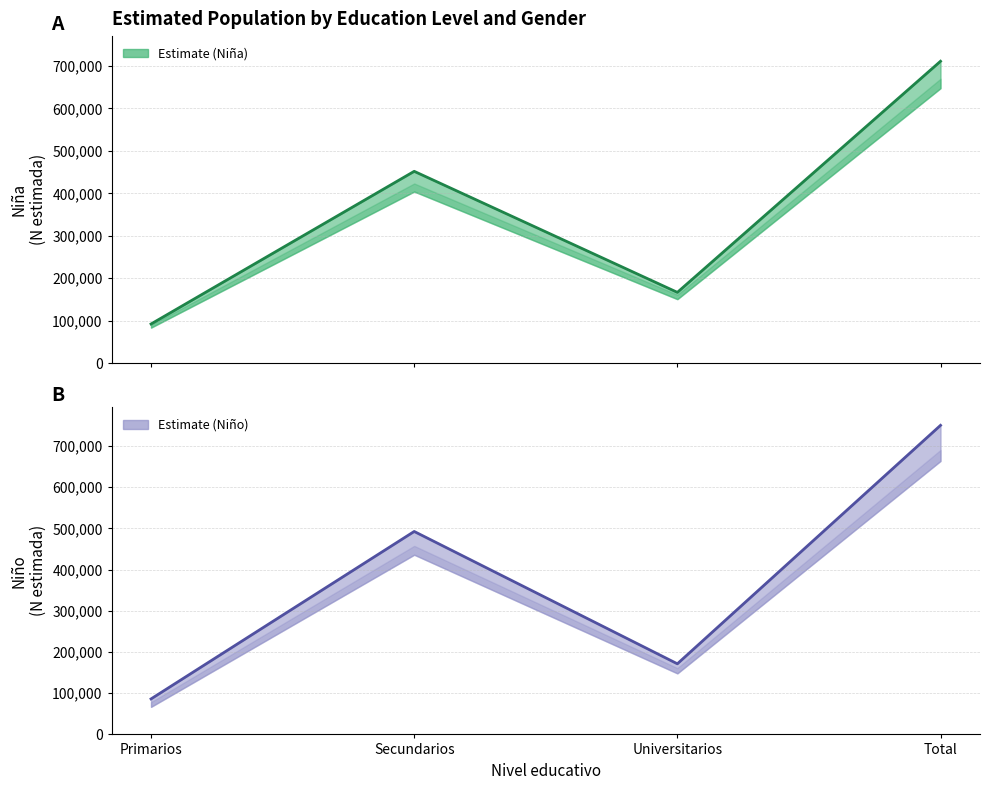

What is the value of the Niño - N estimada point at the 1st from the left?

86192